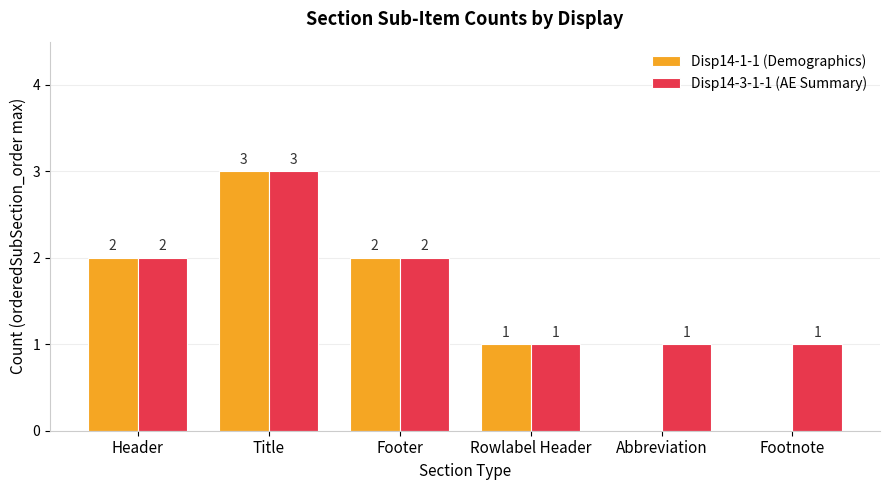

Reading left to right, transcribe all the data shown in this chart.

Disp14-1-1 (Demographics): 2	3	2	1	0	0
Disp14-3-1-1 (AE Summary): 2	3	2	1	1	1